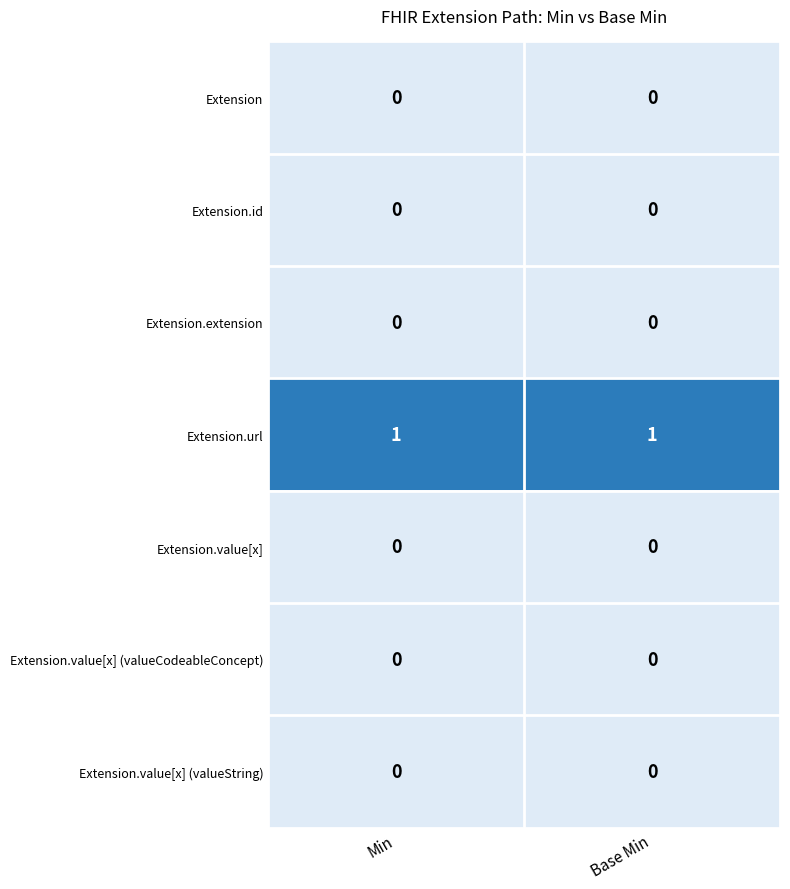

Reading left to right, what are all the values shown in this chart?

Extension: Min=0	Base Min=0
Extension.id: Min=0	Base Min=0
Extension.extension: Min=0	Base Min=0
Extension.url: Min=1	Base Min=1
Extension.value[x]: Min=0	Base Min=0
Extension.value[x] (valueCodeableConcept): Min=0	Base Min=0
Extension.value[x] (valueString): Min=0	Base Min=0